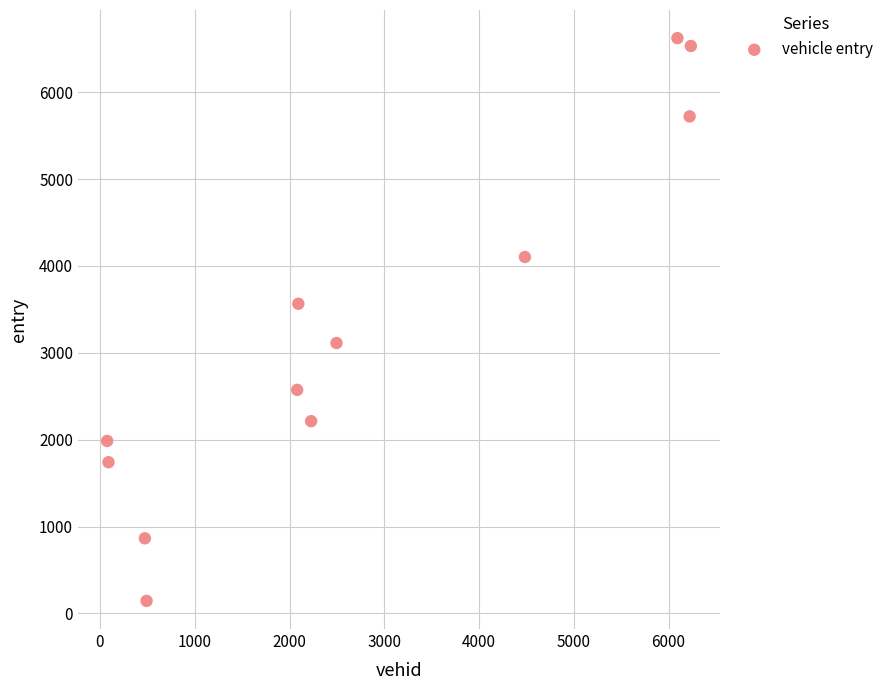

What is the average Y value?

3265.2